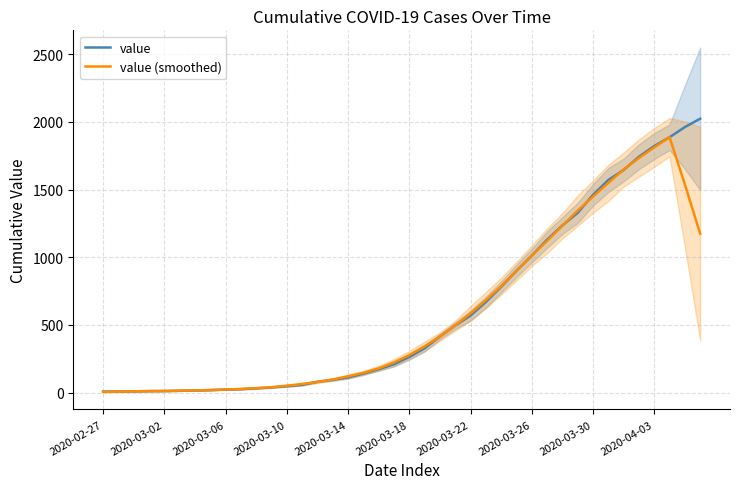

How many data points in value are above 263?

19